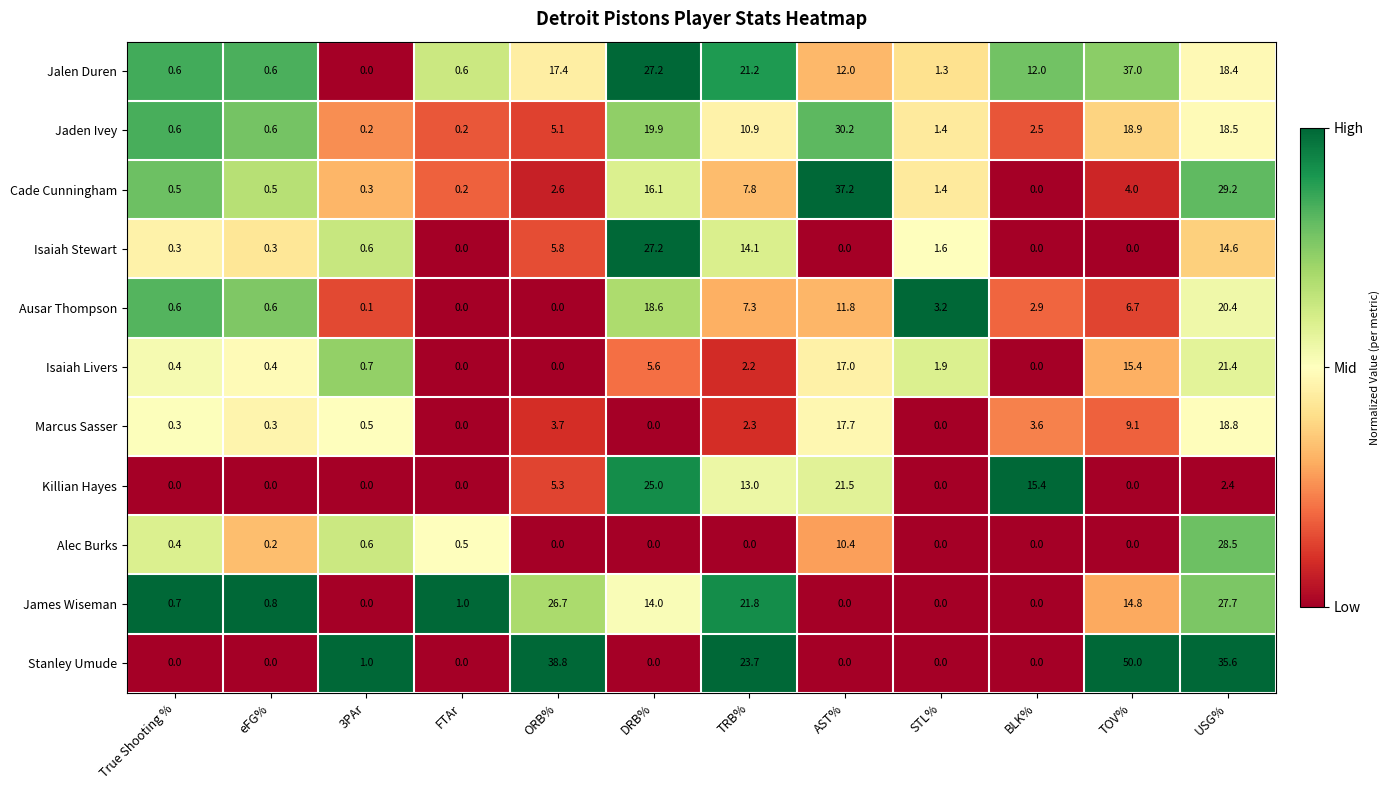

At which label is Jalen Duren closest to 18?

USG%